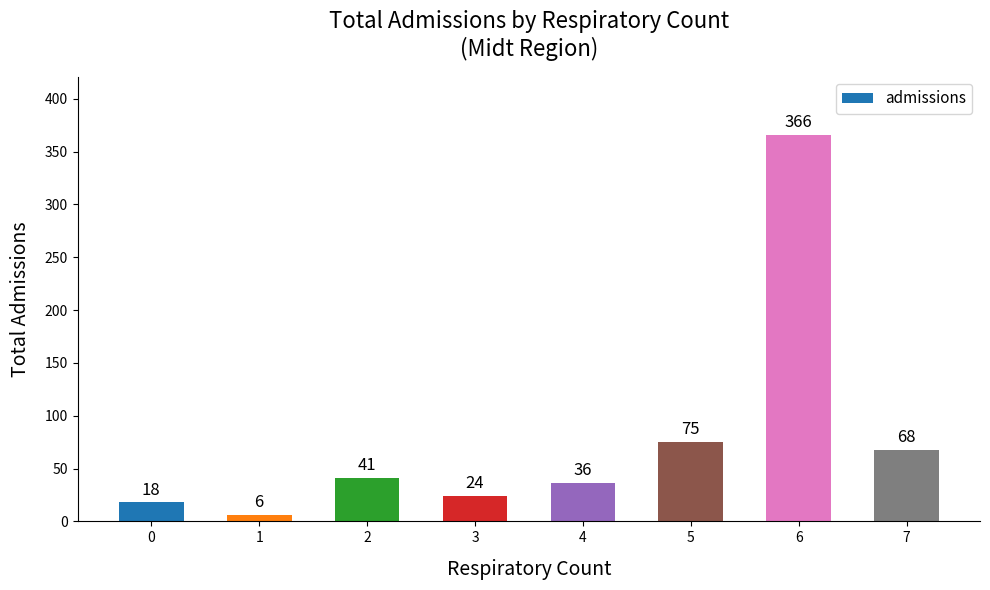

List the labels in order of value, largest first.

6, 5, 7, 2, 4, 3, 0, 1